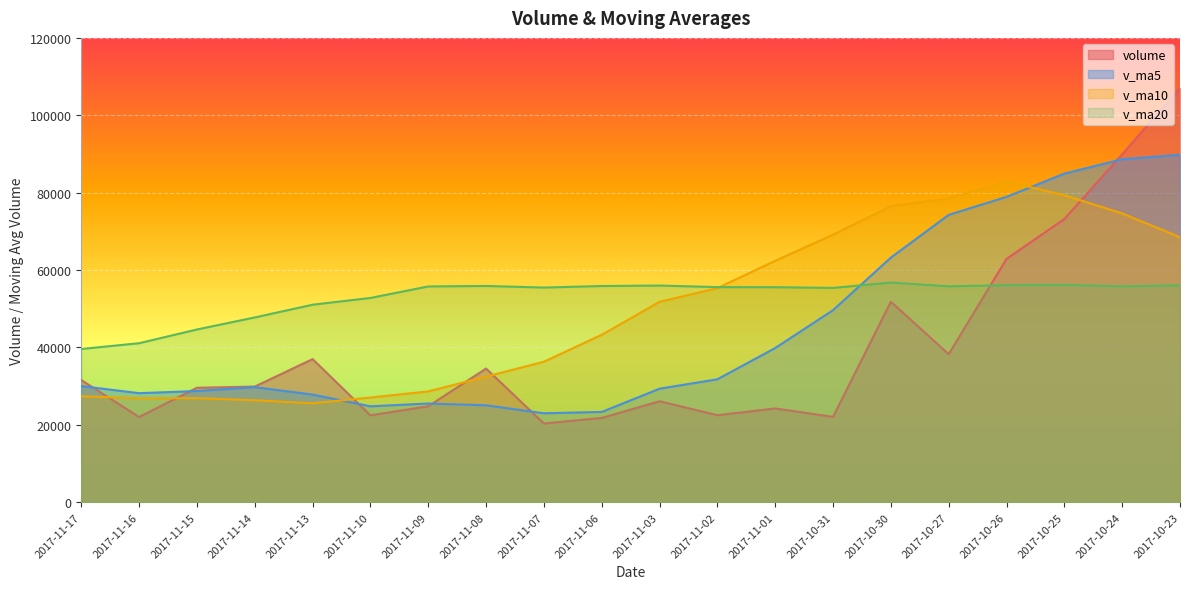

Which series has the largest total across all categories?

v_ma20